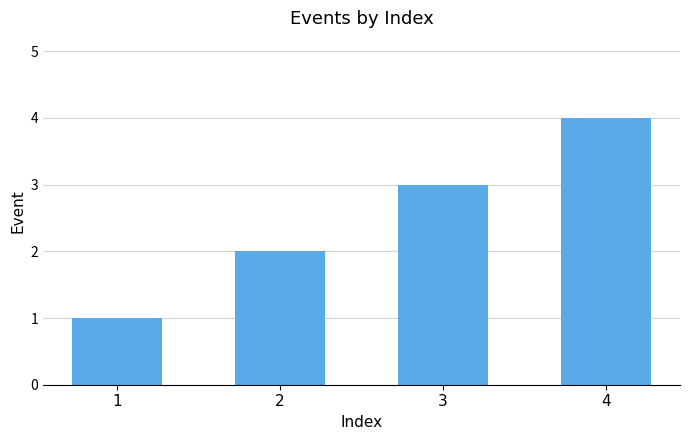

Reading right to left, transcribe all the data shown in this chart.

4=4	3=3	2=2	1=1